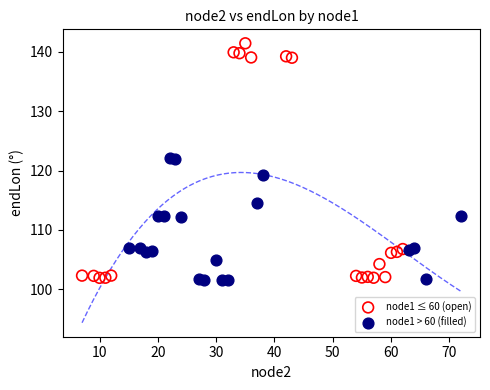

Which series reaches the maximum Y coordinate?

node1 ≤ 60 (open)